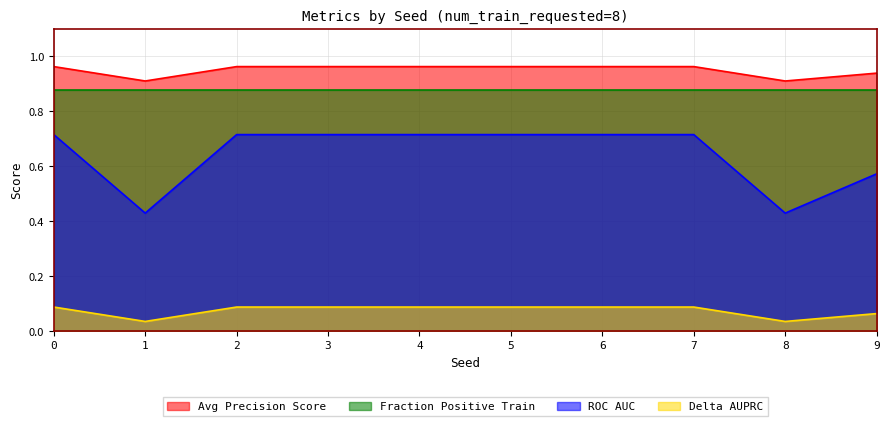

What is the value of the roc_auc point at the 6th from the left?

0.7